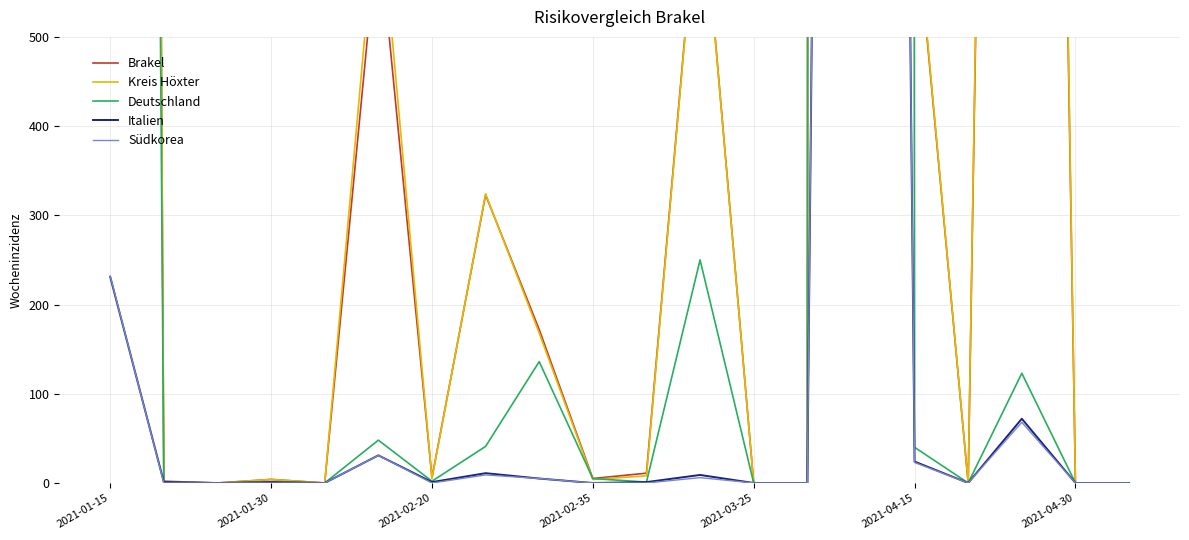

At which category is the sum across all series the highest?

14